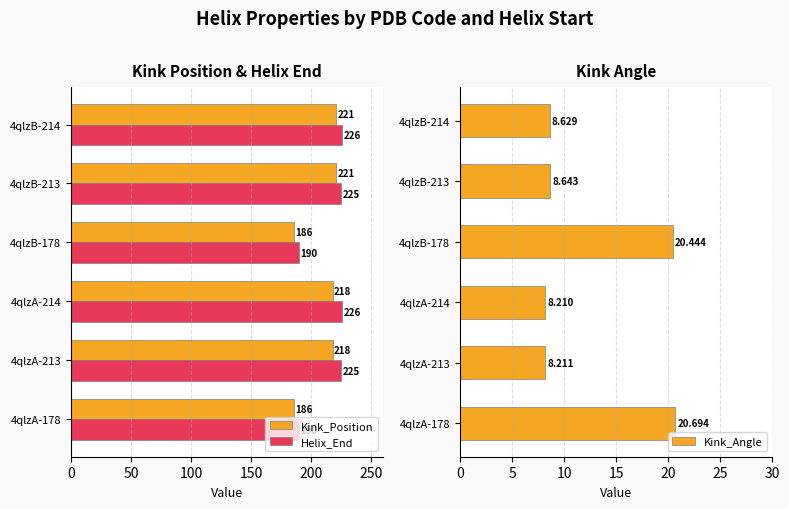

The value of Helix_End at 4qlzA-213 is 385. True or false?

False